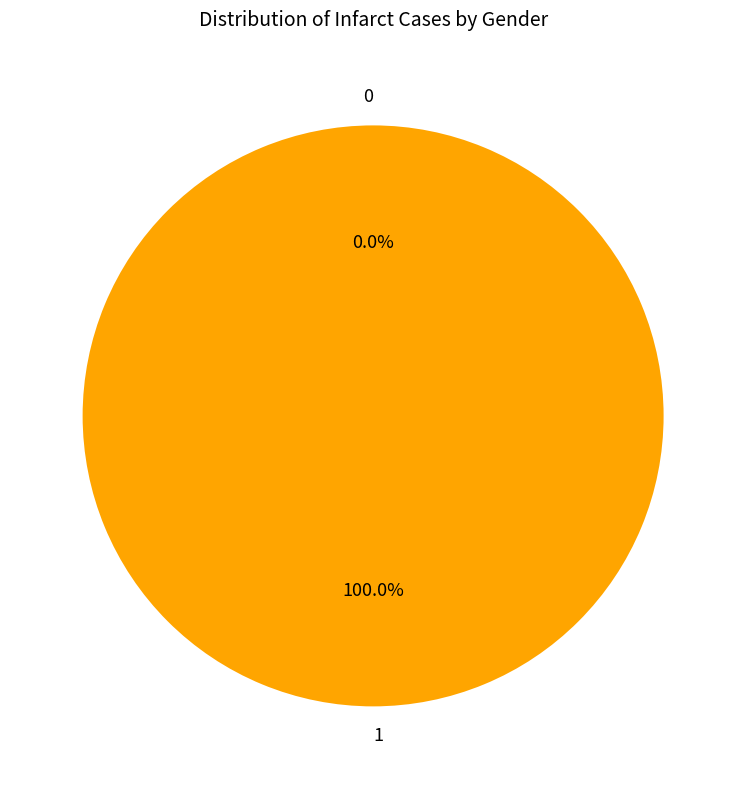

Does 0 represent more than half of the total?

No